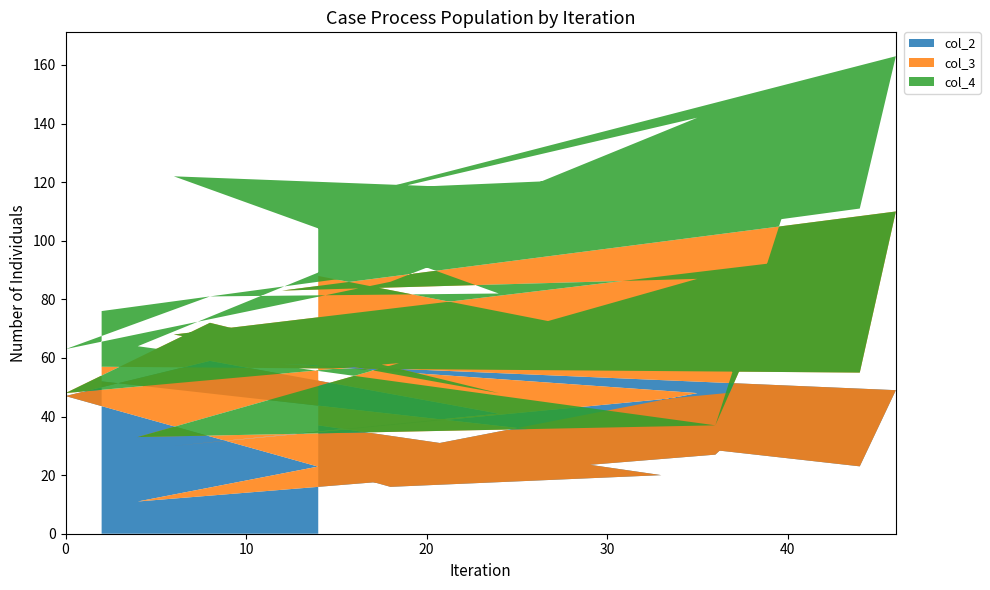

Does the chart have visible grid lines?

No